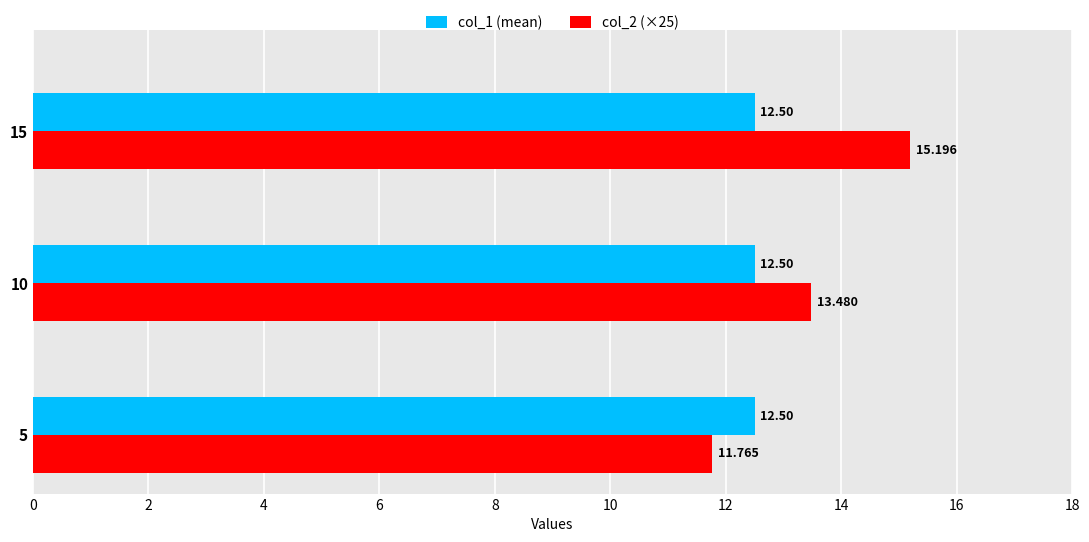

Rank the categories by col_2 (×25) value from highest to lowest.

15, 10, 5